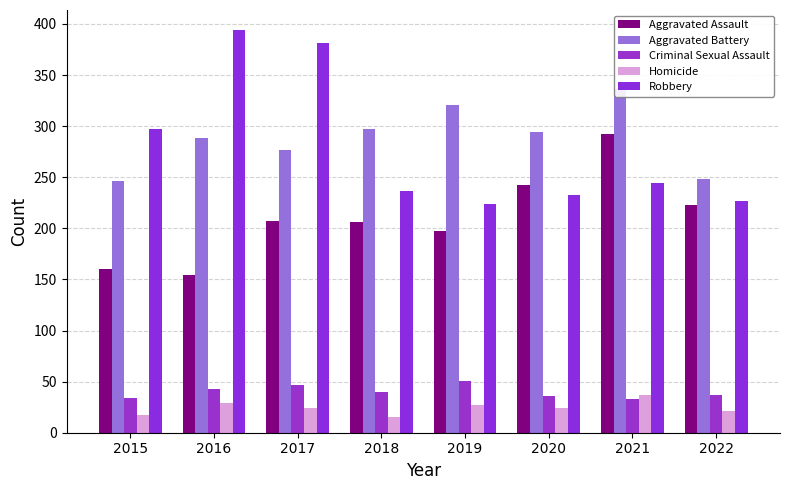

Reading left to right, extract all data points from this chart.

Aggravated Assault: 2015=160	2016=154	2017=207	2018=206	2019=197	2020=242	2021=292	2022=223
Aggravated Battery: 2015=246	2016=288	2017=277	2018=297	2019=321	2020=294	2021=336	2022=248
Criminal Sexual Assault: 2015=34	2016=43	2017=47	2018=40	2019=51	2020=36	2021=33	2022=37
Homicide: 2015=17	2016=29	2017=24	2018=15	2019=27	2020=24	2021=37	2022=21
Robbery: 2015=297	2016=394	2017=381	2018=237	2019=224	2020=233	2021=244	2022=227